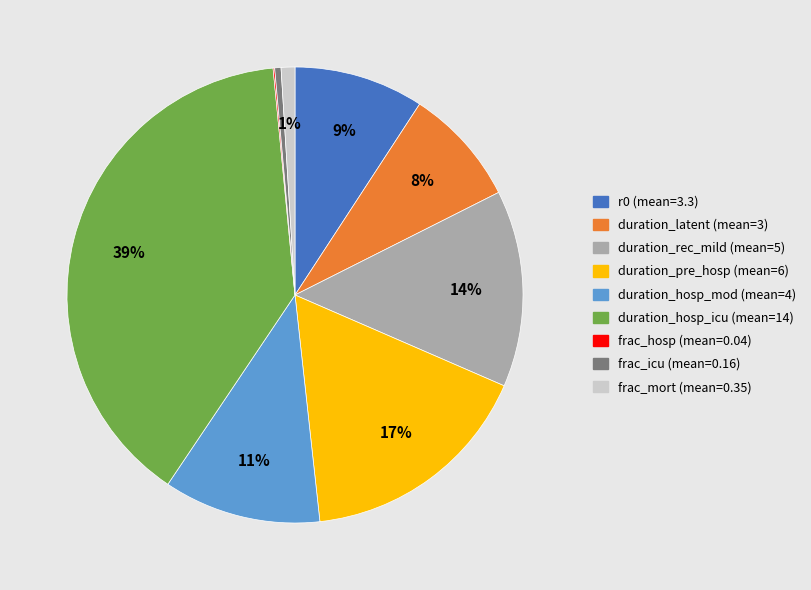

What is the largest slice in the pie chart?

duration_hosp_icu